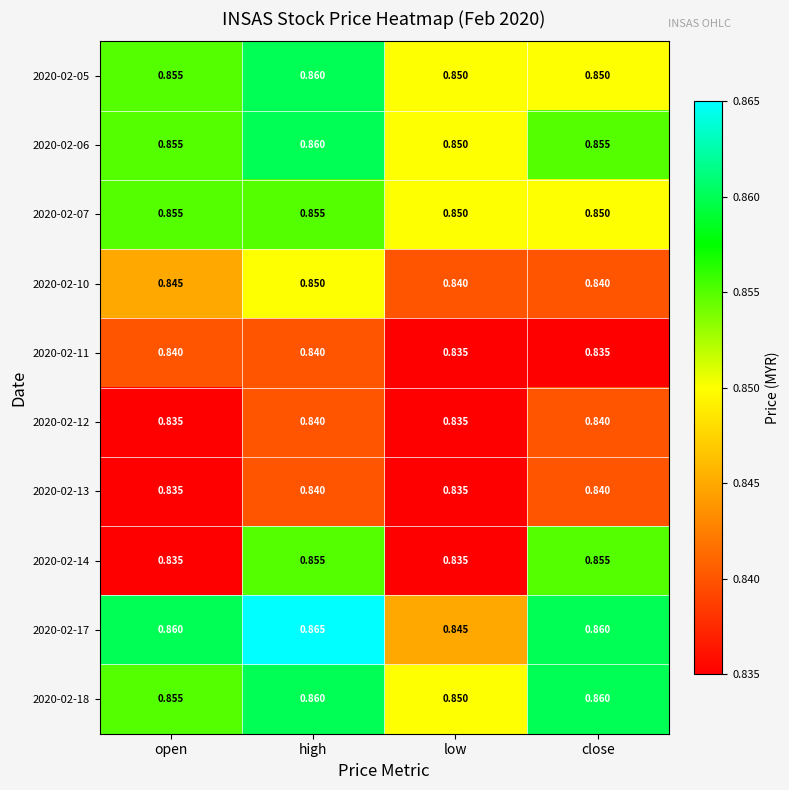

Which label corresponds to the largest value in the chart?

high